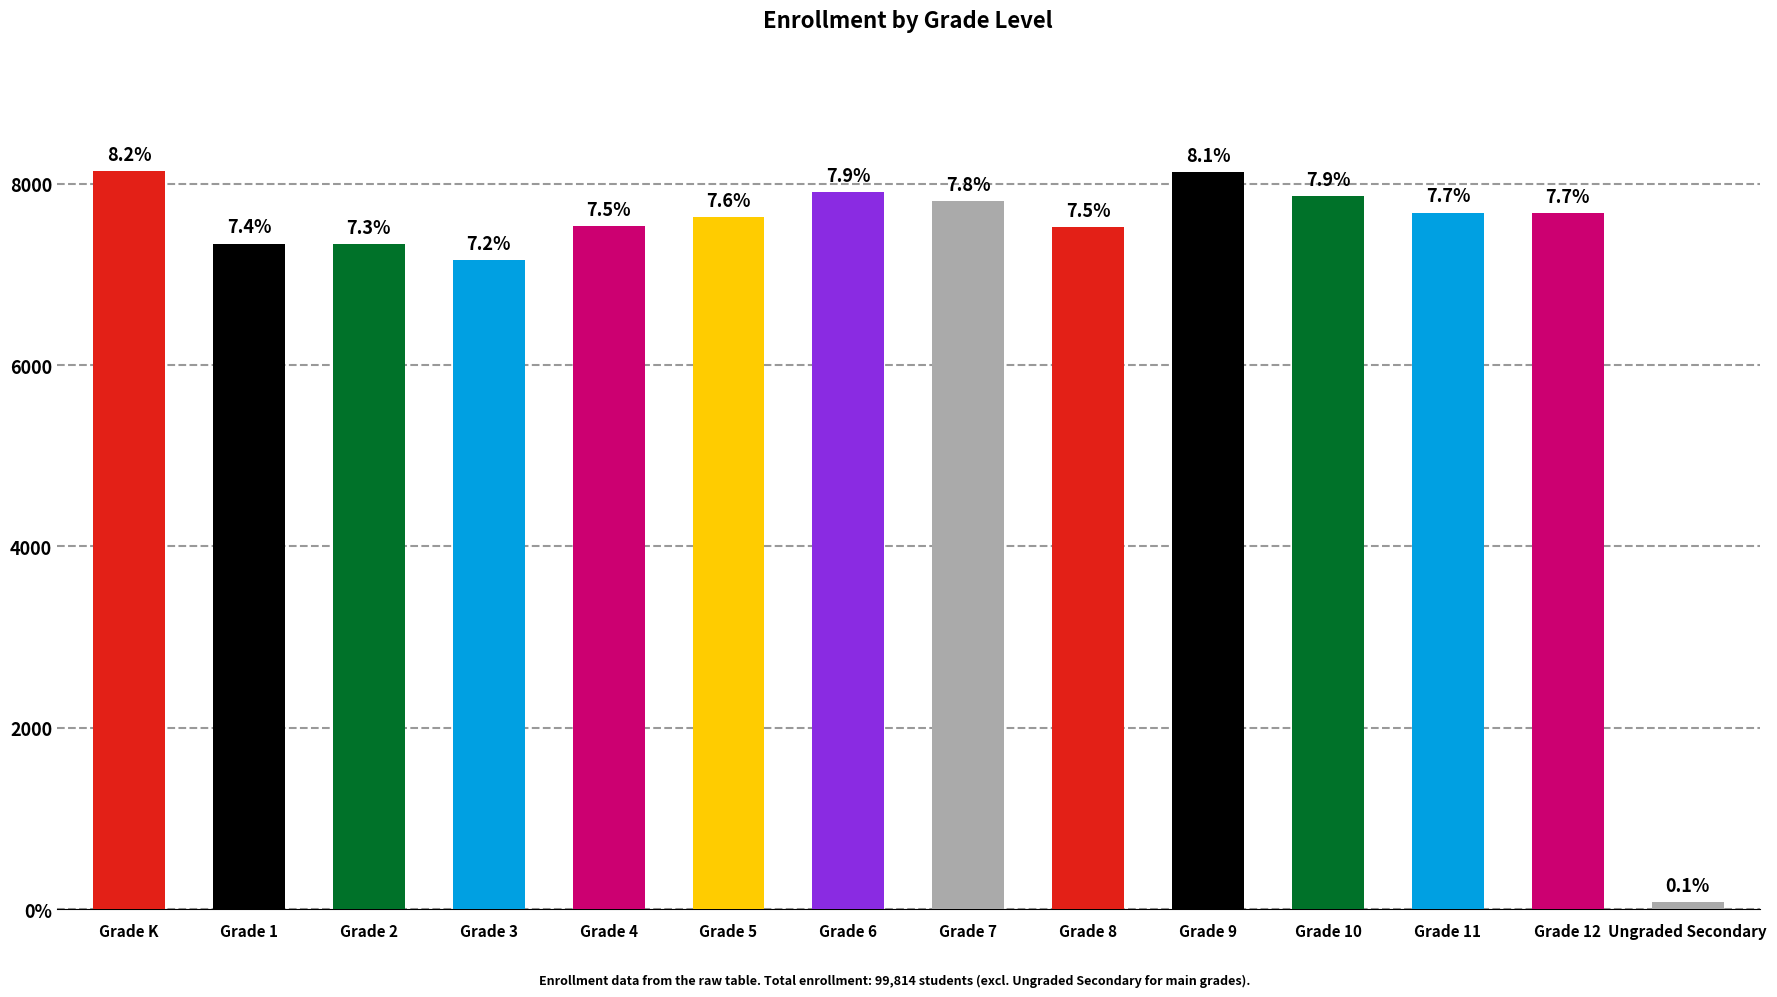

List the labels in order of value, smallest first.

Ungraded Secondary, Grade 3, Grade 2, Grade 1, Grade 8, Grade 4, Grade 5, Grade 12, Grade 11, Grade 7, Grade 10, Grade 6, Grade 9, Grade K